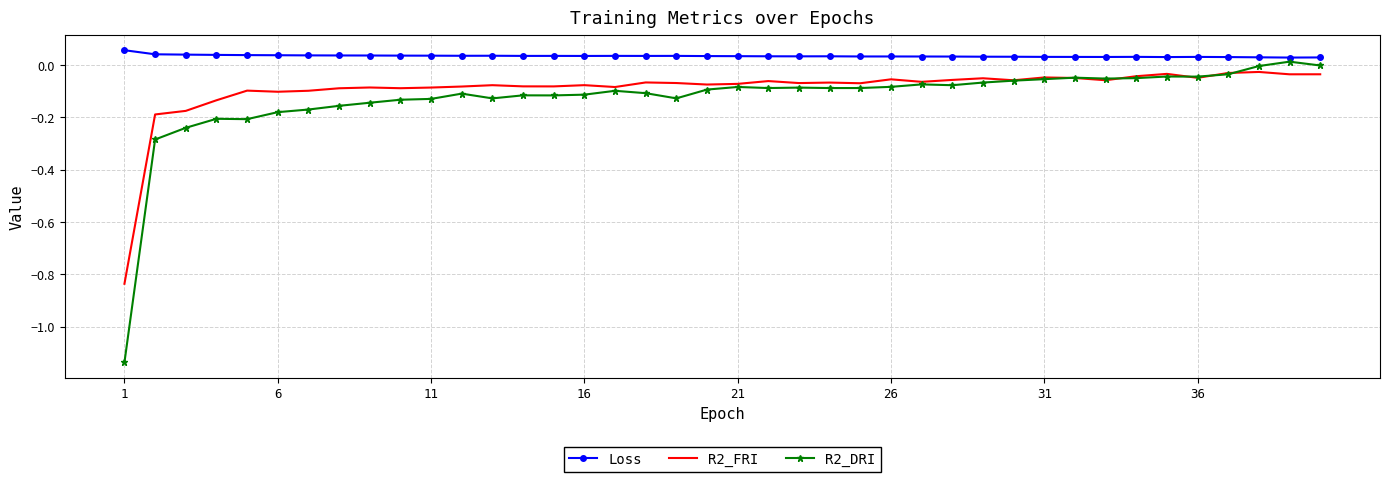

Which series has the widest spread of values?

R2_DRI